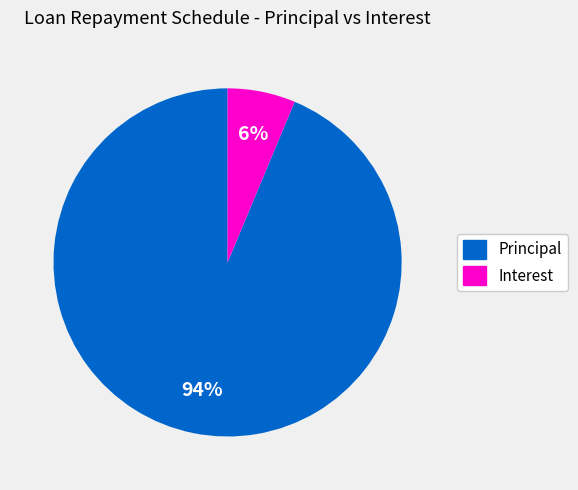

Does any single category account for the majority?

Yes